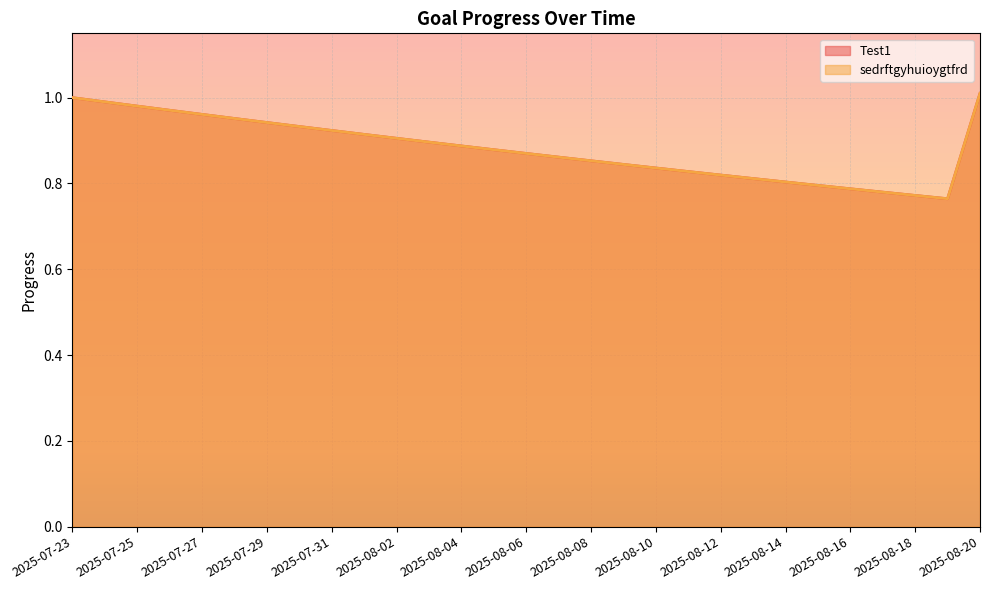

What is the value of the sedrftgyhuioygtfrd point at the 9th from the left?

0.9